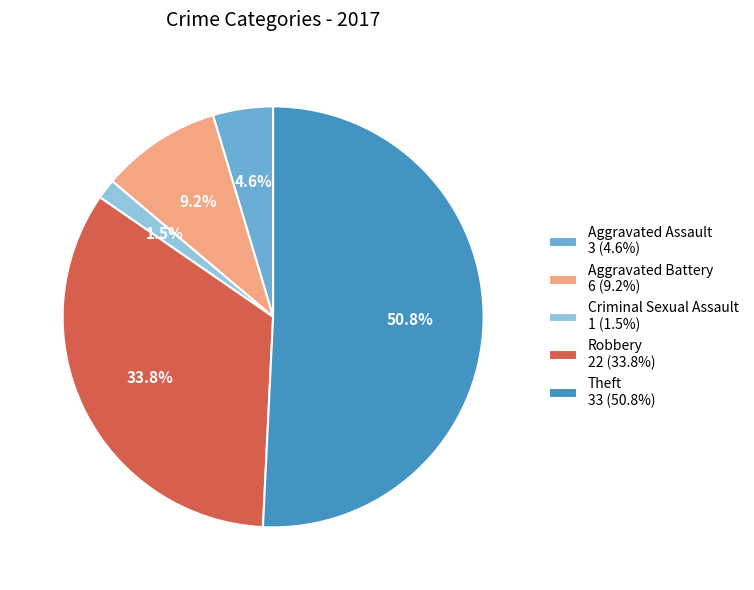

To the nearest percent, what is the difference between the Aggravated Assault and Criminal Sexual Assault slice percentages?

3%